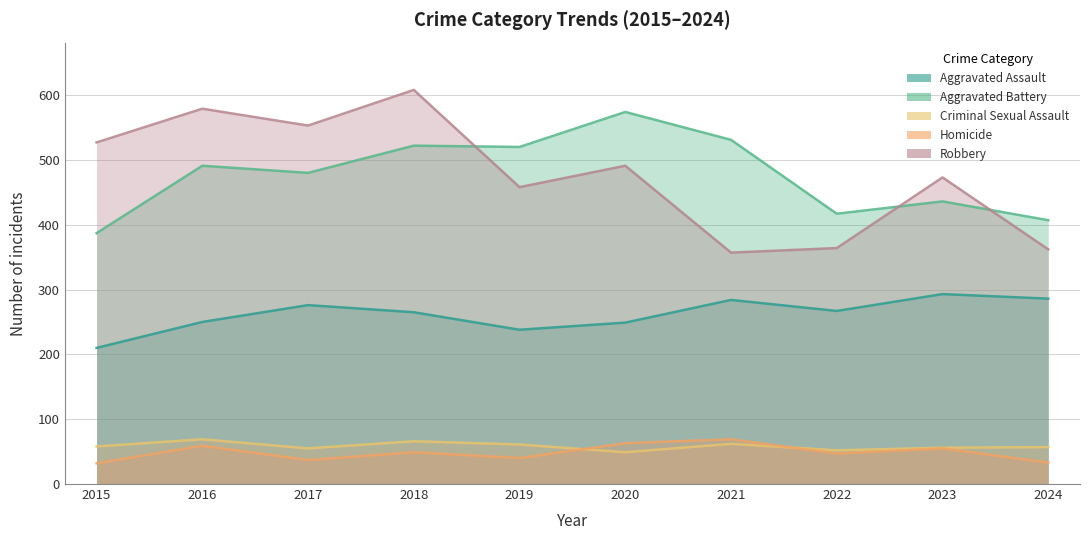

How many values in the Robbery series are below 491?

5